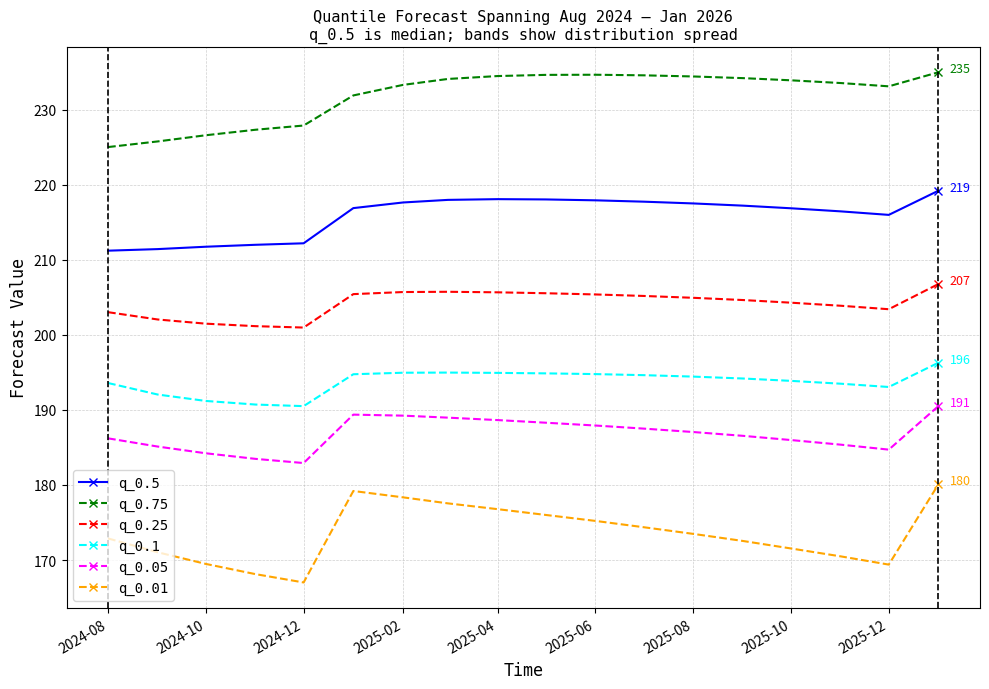

List the series in order of their peak value, lowest first.

q_0.01, q_0.05, q_0.1, q_0.25, q_0.5, q_0.75